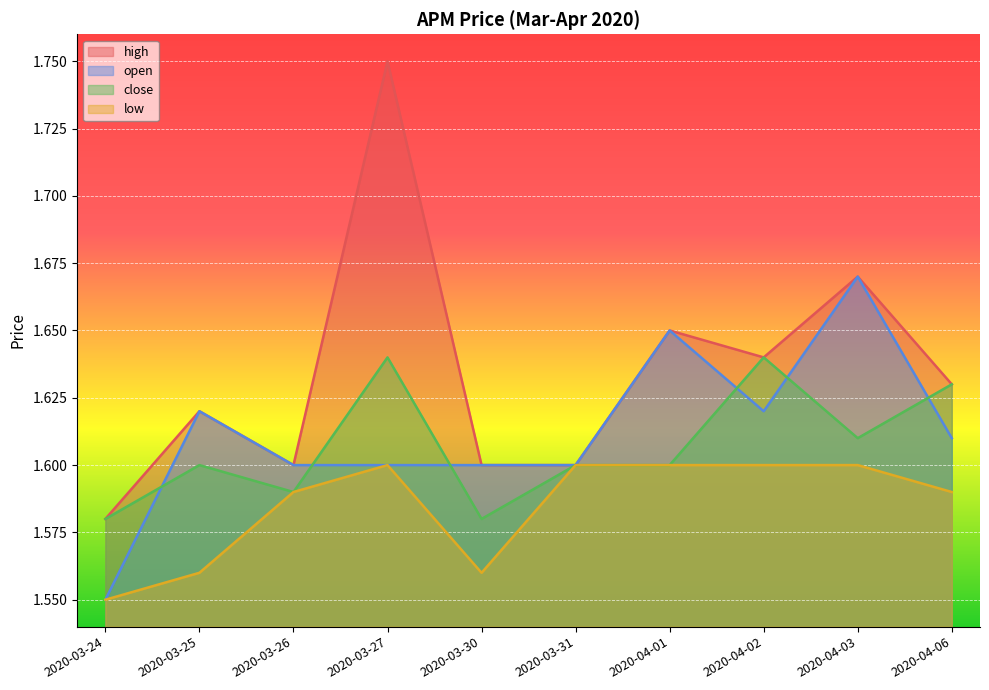

Rank the series at 2020-03-30 from highest to lowest value.

high, open, close, low